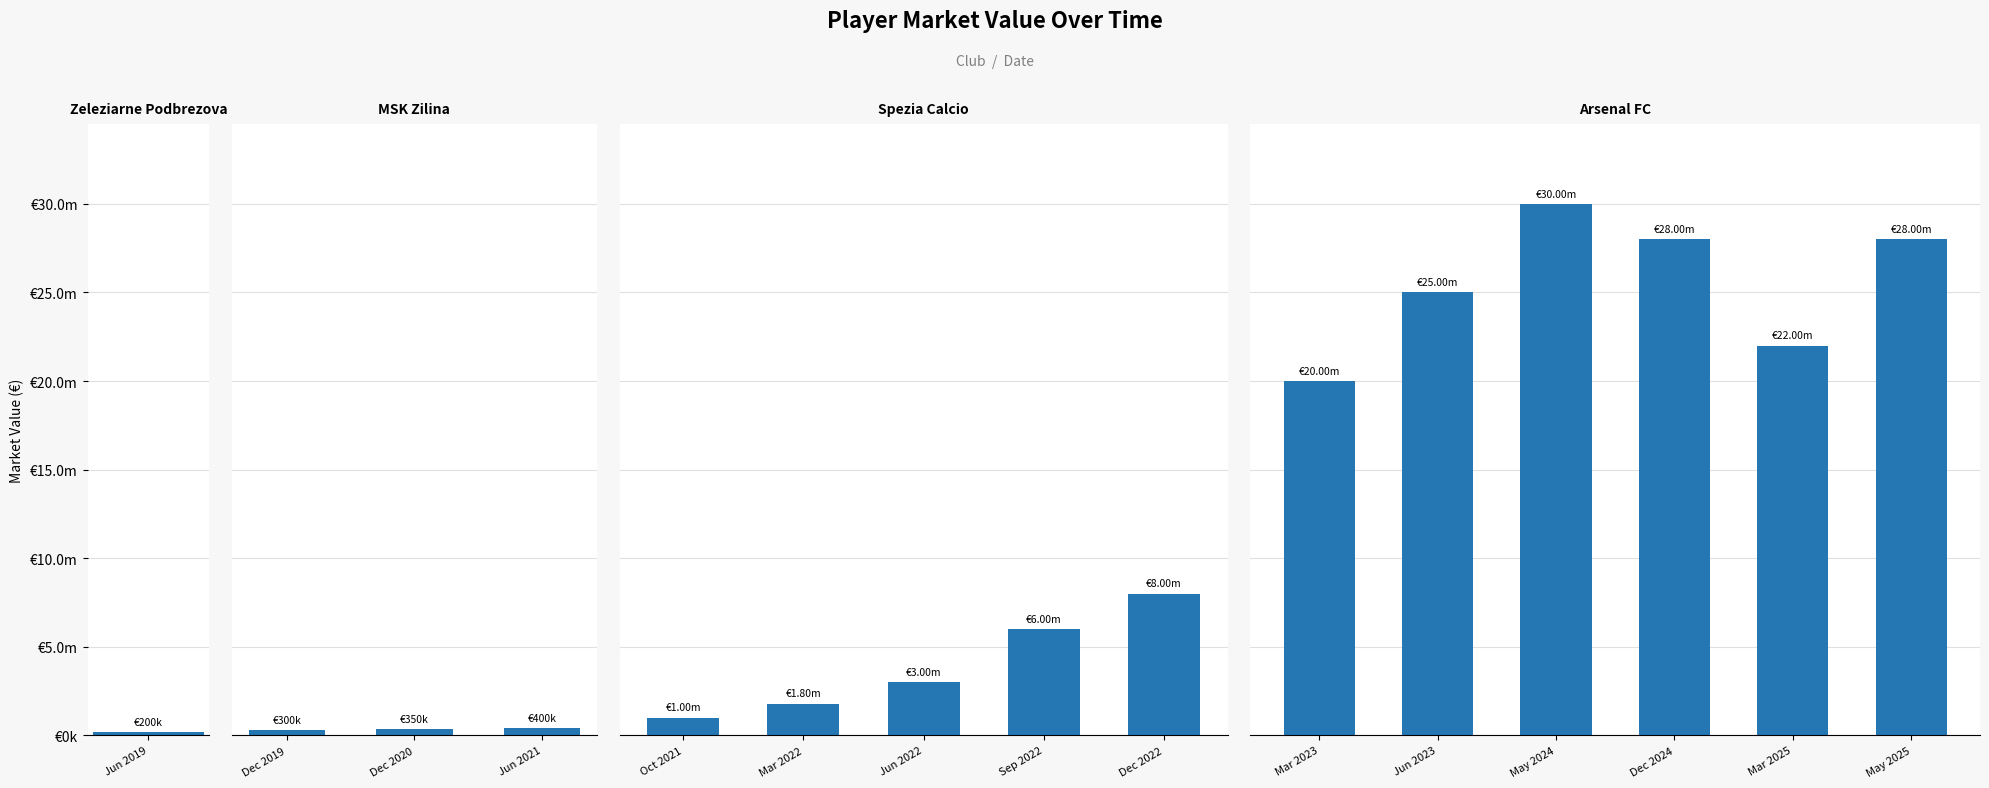

List the labels in order of value, smallest first.

Jun 2019, Dec 2019, Dec 2020, Jun 2021, Oct 2021, Mar 2022, Jun 2022, Sep 2022, Dec 2022, Mar 2023, Mar 2025, Jun 2023, Dec 2024, May 2025, May 2024